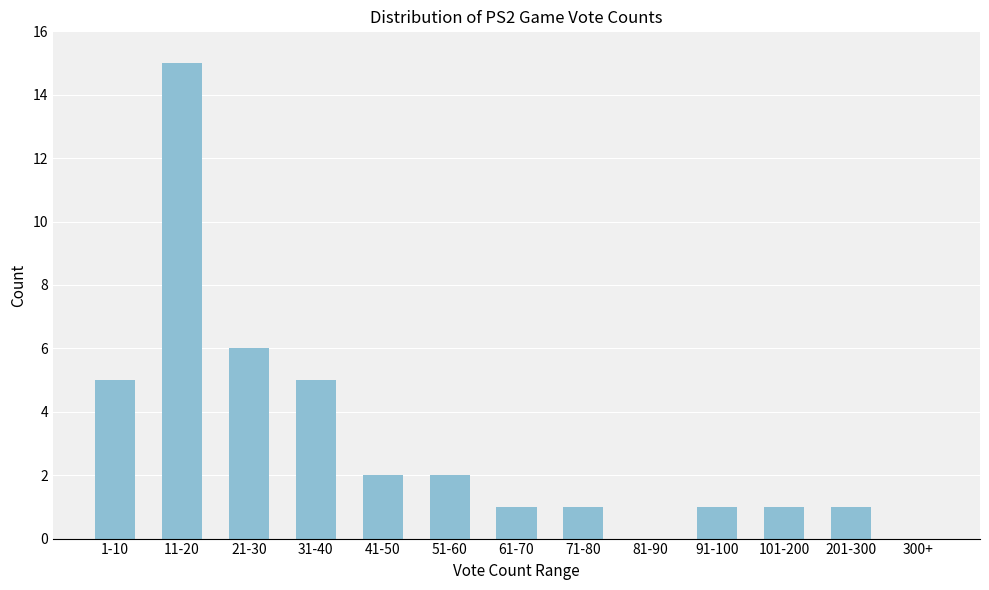

Reading right to left, transcribe all the data shown in this chart.

300+=0	201-300=1	101-200=1	91-100=1	81-90=0	71-80=1	61-70=1	51-60=2	41-50=2	31-40=5	21-30=6	11-20=15	1-10=5